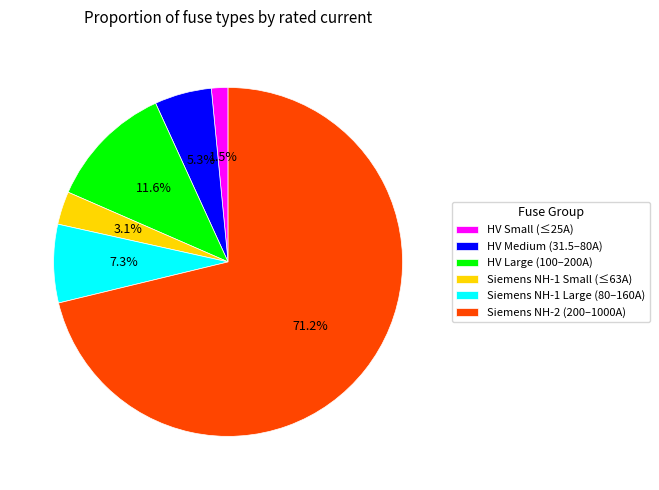

To the nearest percent, what is the difference between the largest and smallest slice percentages?

70%